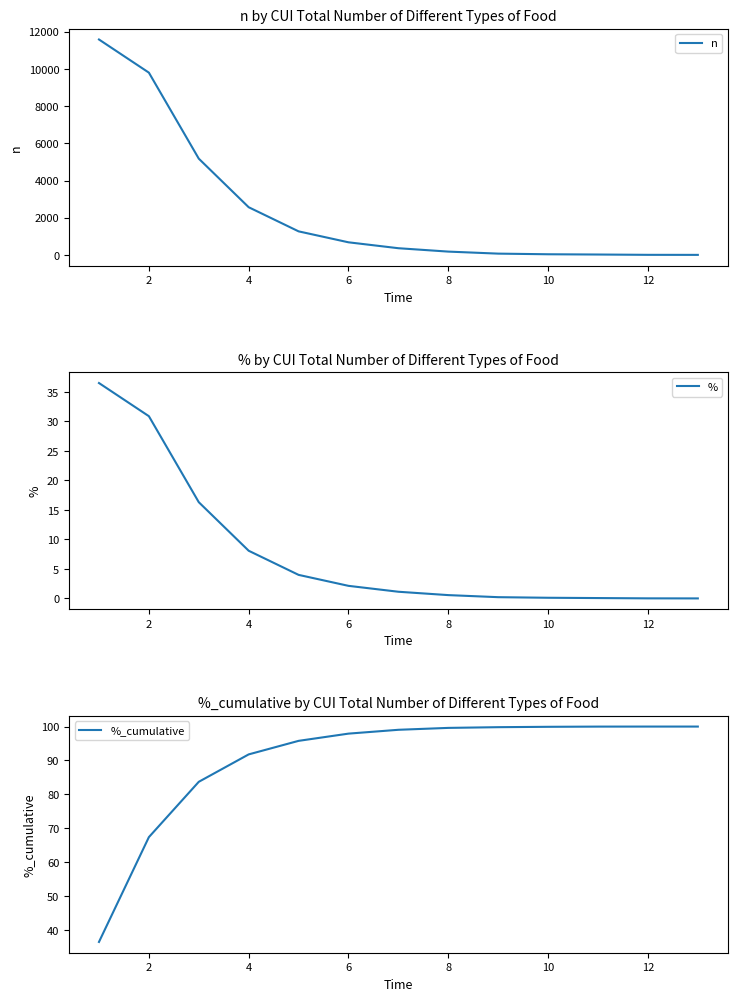

Read the %_cumulative value at 12.

100.0